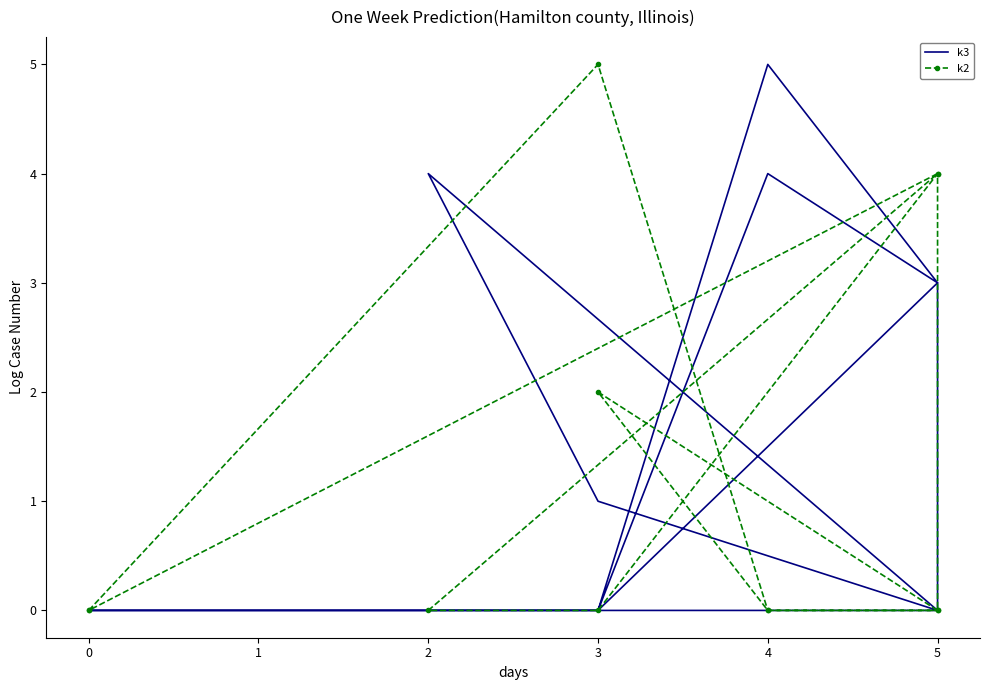

What is the maximum value for k3?

5